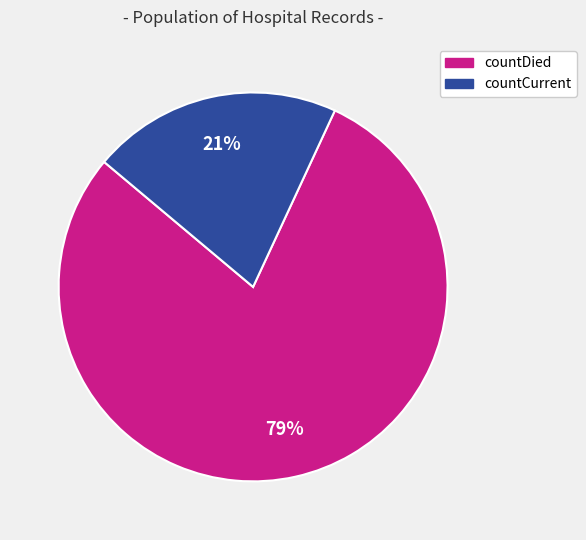

Is the sum of countCurrent and countDied greater than half?

Yes